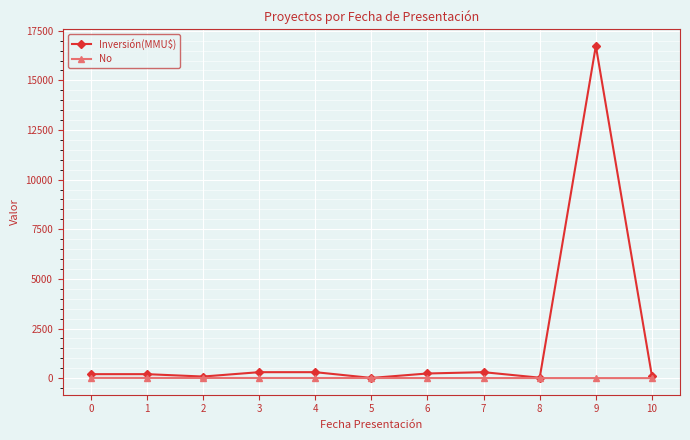

Rank the series by their maximum value, from lowest to highest.

No, Inversión(MMU$)